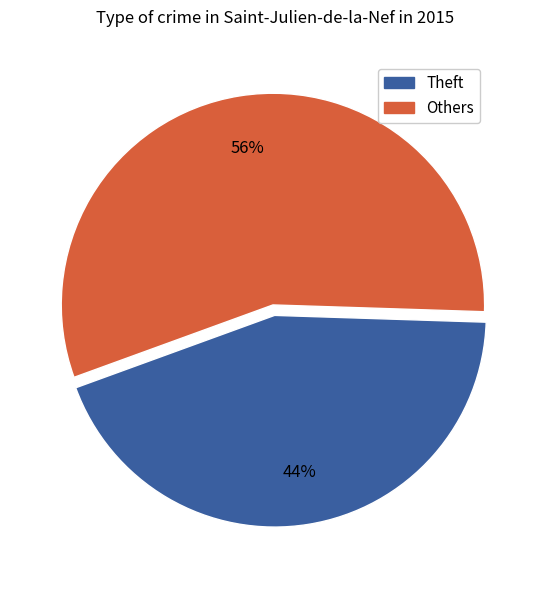

Is there a majority slice in this chart?

Yes